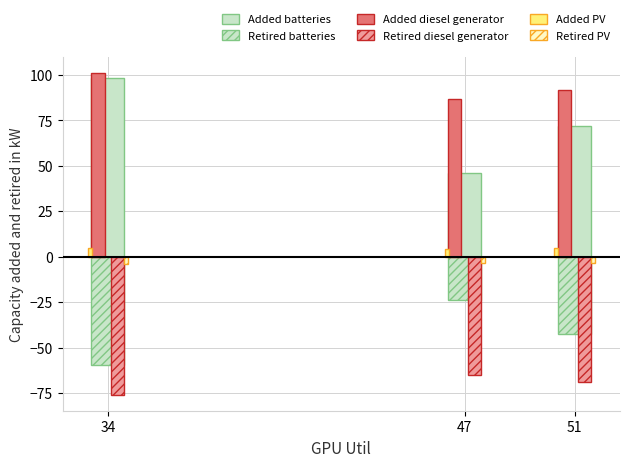

How many bars are there in each group?

6